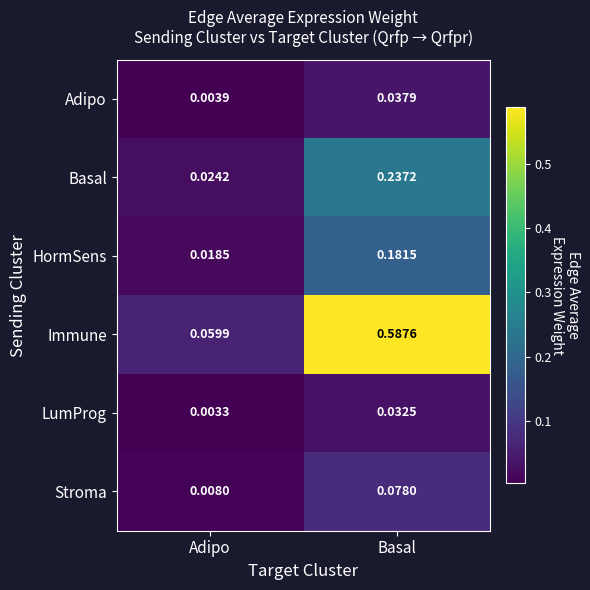

List the series in order of their peak value, lowest first.

LumProg, Adipo, Stroma, HormSens, Basal, Immune